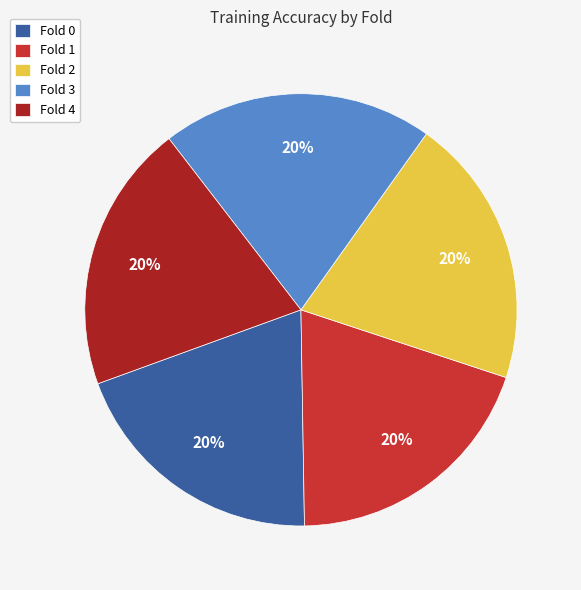

To the nearest percent, what is the average slice percentage?

20%